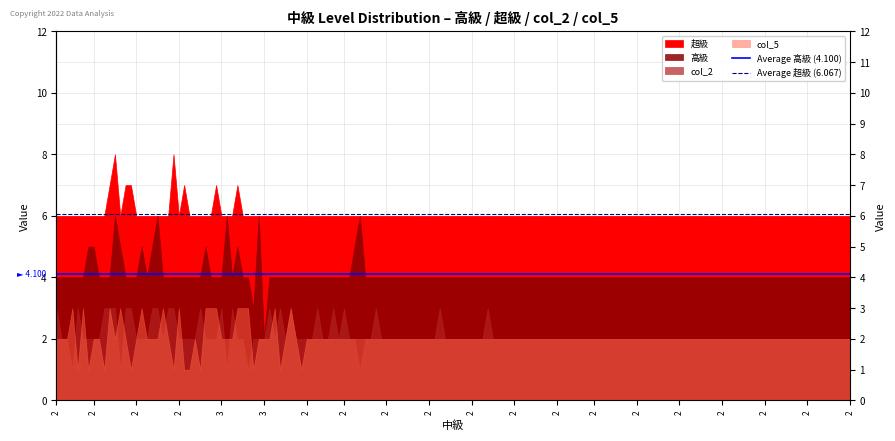

What is the average value of the Average 超級 (6.067) series?

6.1